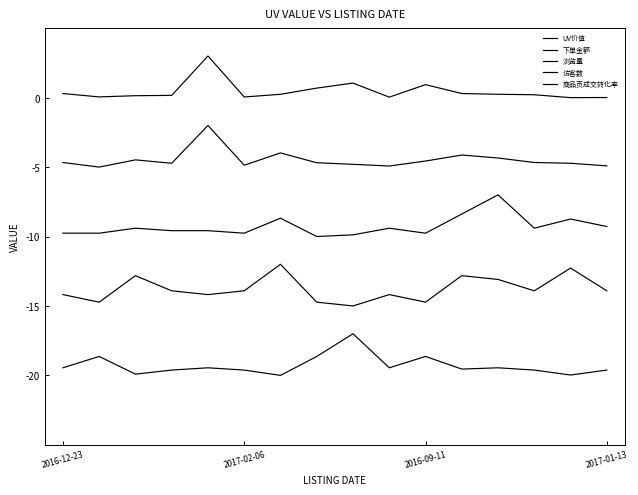

How many lines are shown in the chart?

5